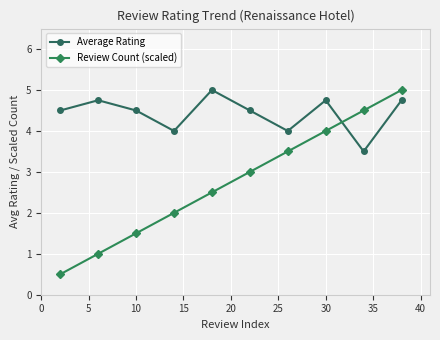

True or false: Review Count (scaled) has more than 1 points higher than both neighbors.

False